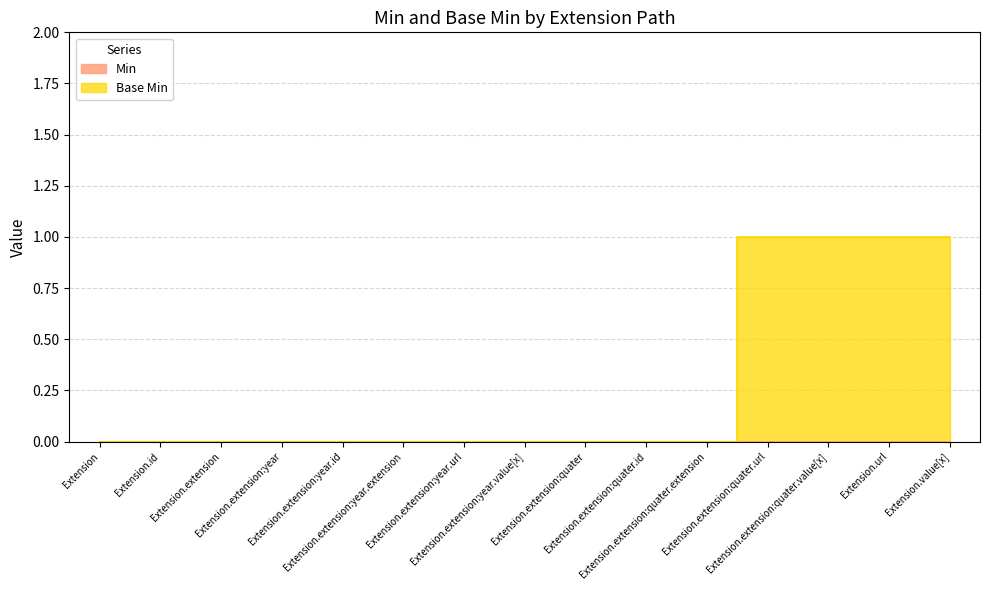

What is the label of the 1st point from the left?

Extension